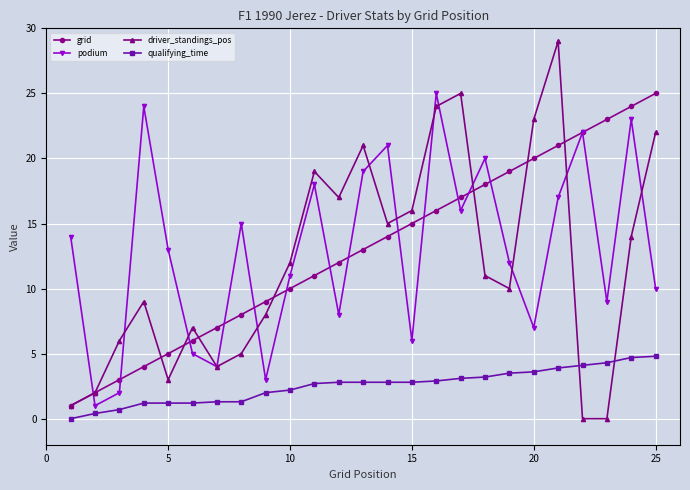

True or false: podium and qualifying_time cross at least once.

False